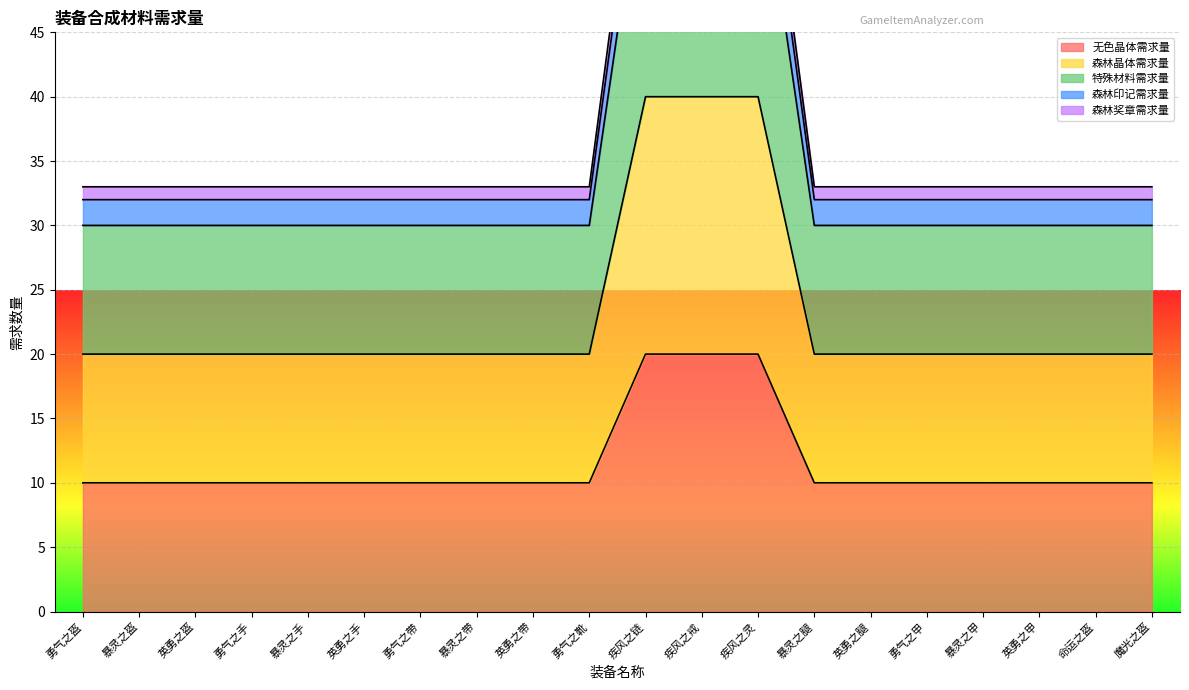

At which category does the chart reach its minimum across all series?

勇气之盔